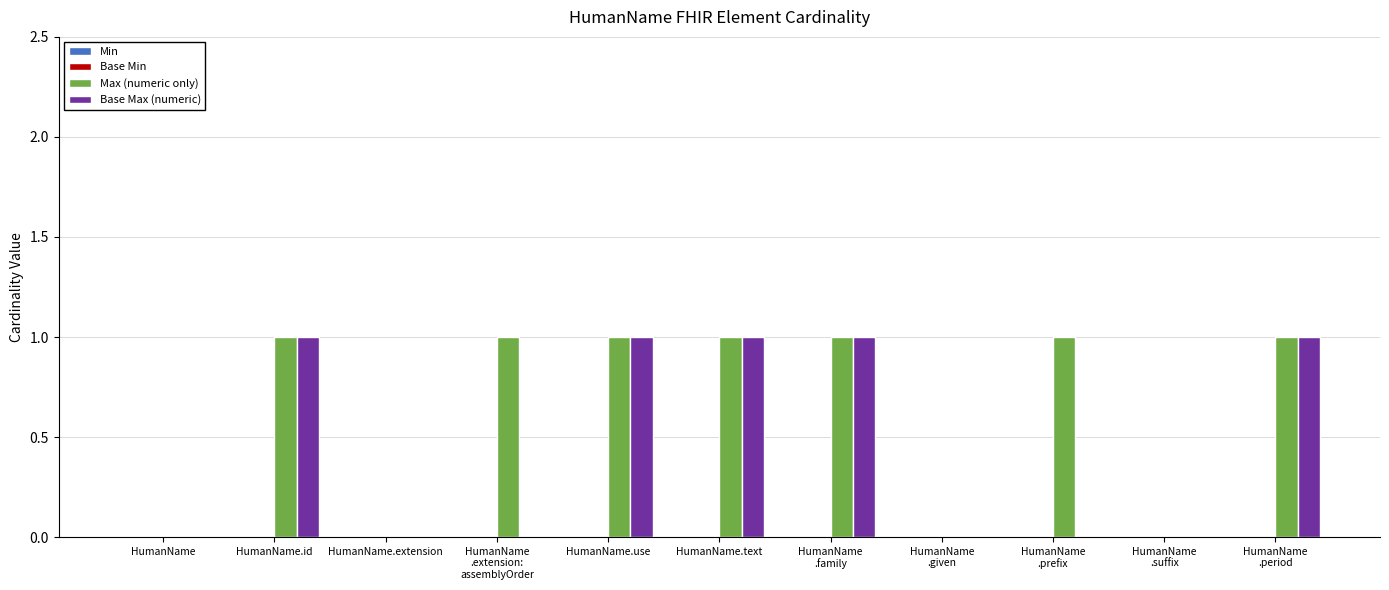

True or false: Max (numeric only) has a value of 1 at HumanName.text.

True